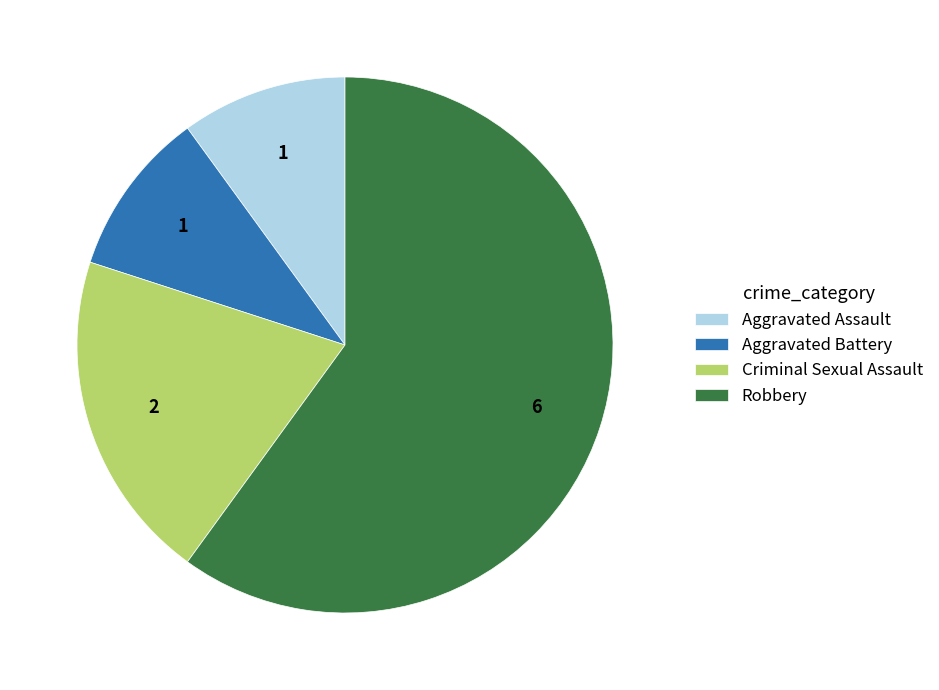

Approximately how many times larger is the value at Robbery compared to Aggravated Battery?

6.0